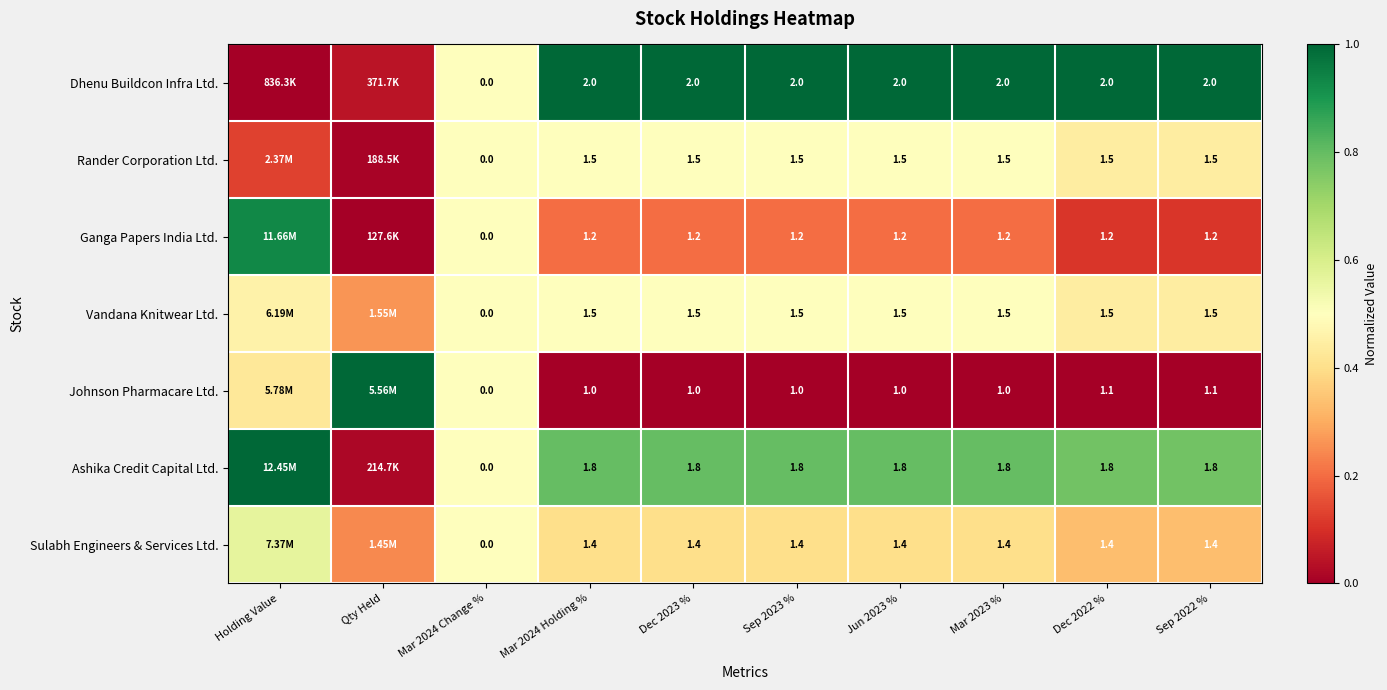

Between Sep 2023 % and Sep 2022 %, which series saw the biggest shift?

Johnson Pharmacare Ltd.